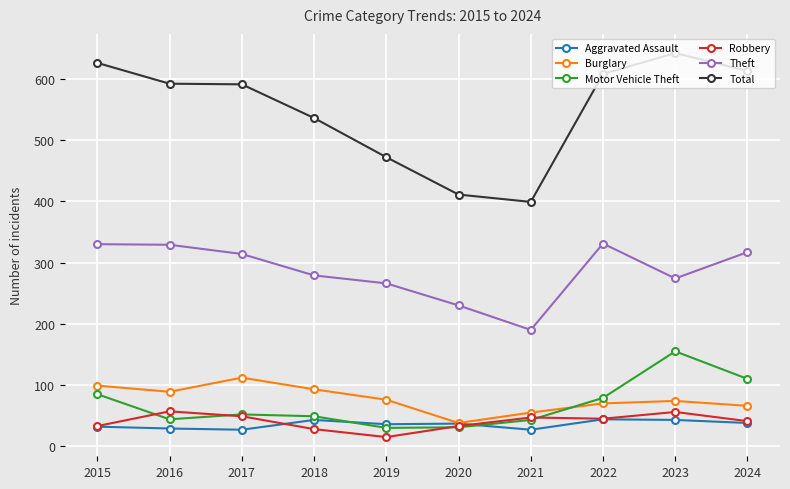

Which series changed the most between 2018 and 2020?

Total